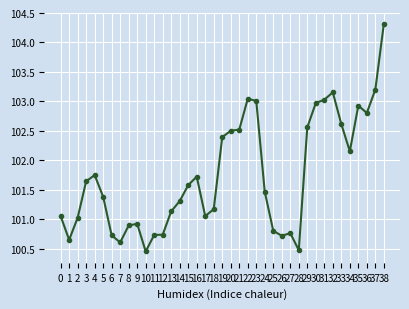

What is the change in value from 18 to 32?

+2.0